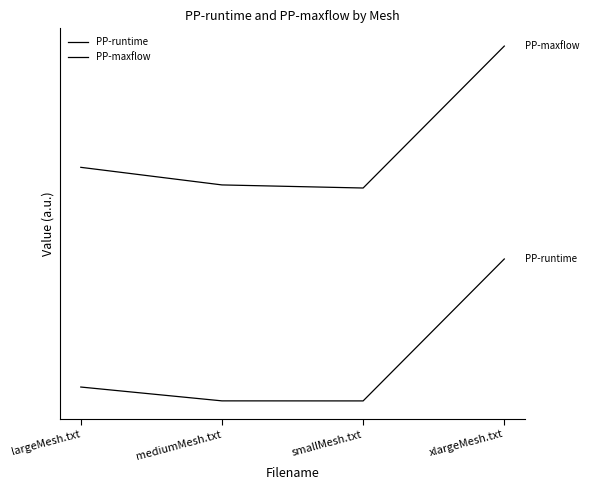

Is this an area chart (filled region under the line)?

No